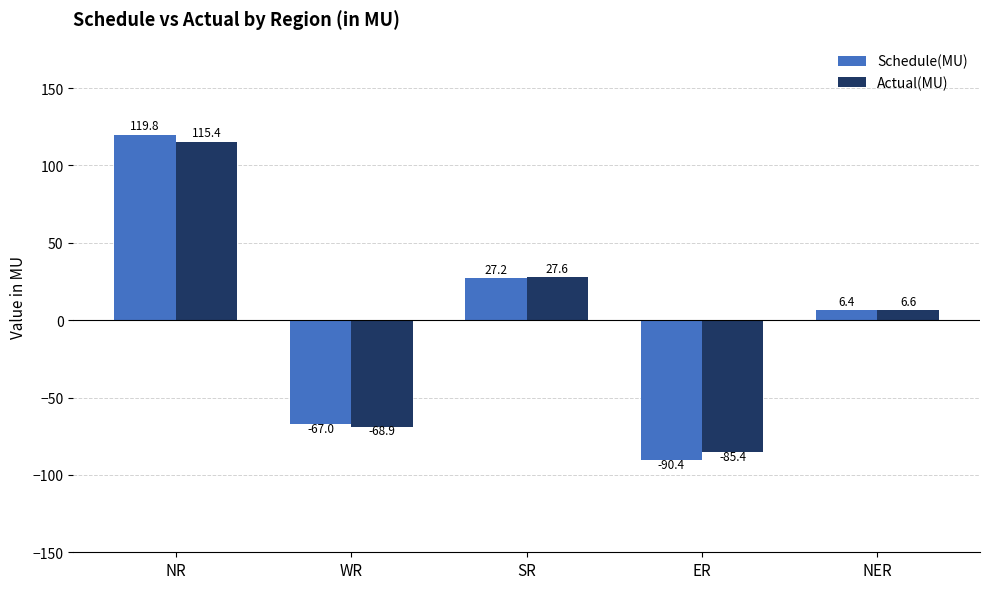

What is the sum of the Actual(MU) values at SR and NER?

34.2